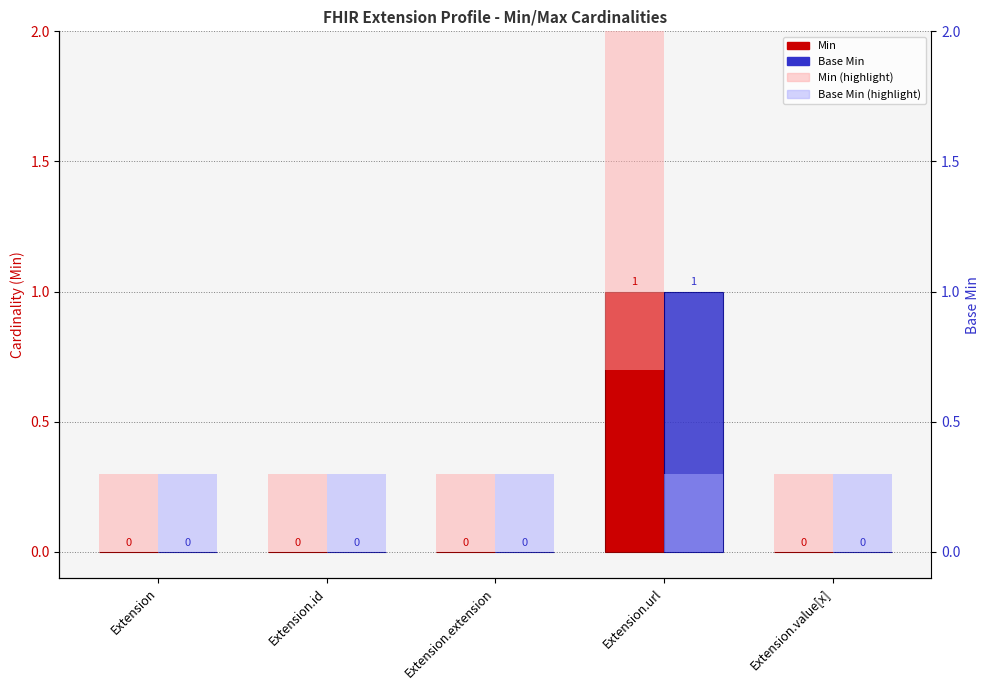

What is the sum of all Min (highlight) values?

2.5